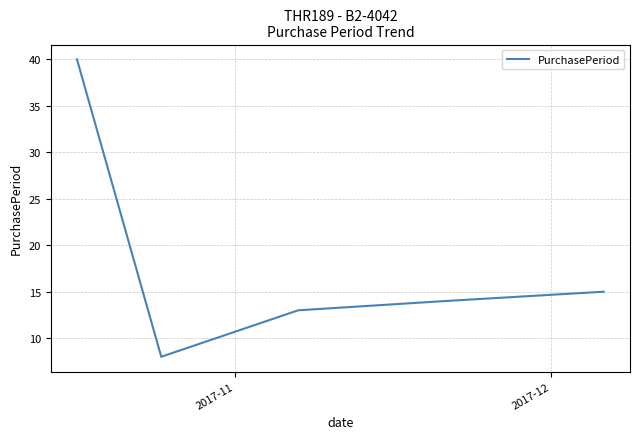

How many interior local valleys (lower than both neighbors) does the data have?

1